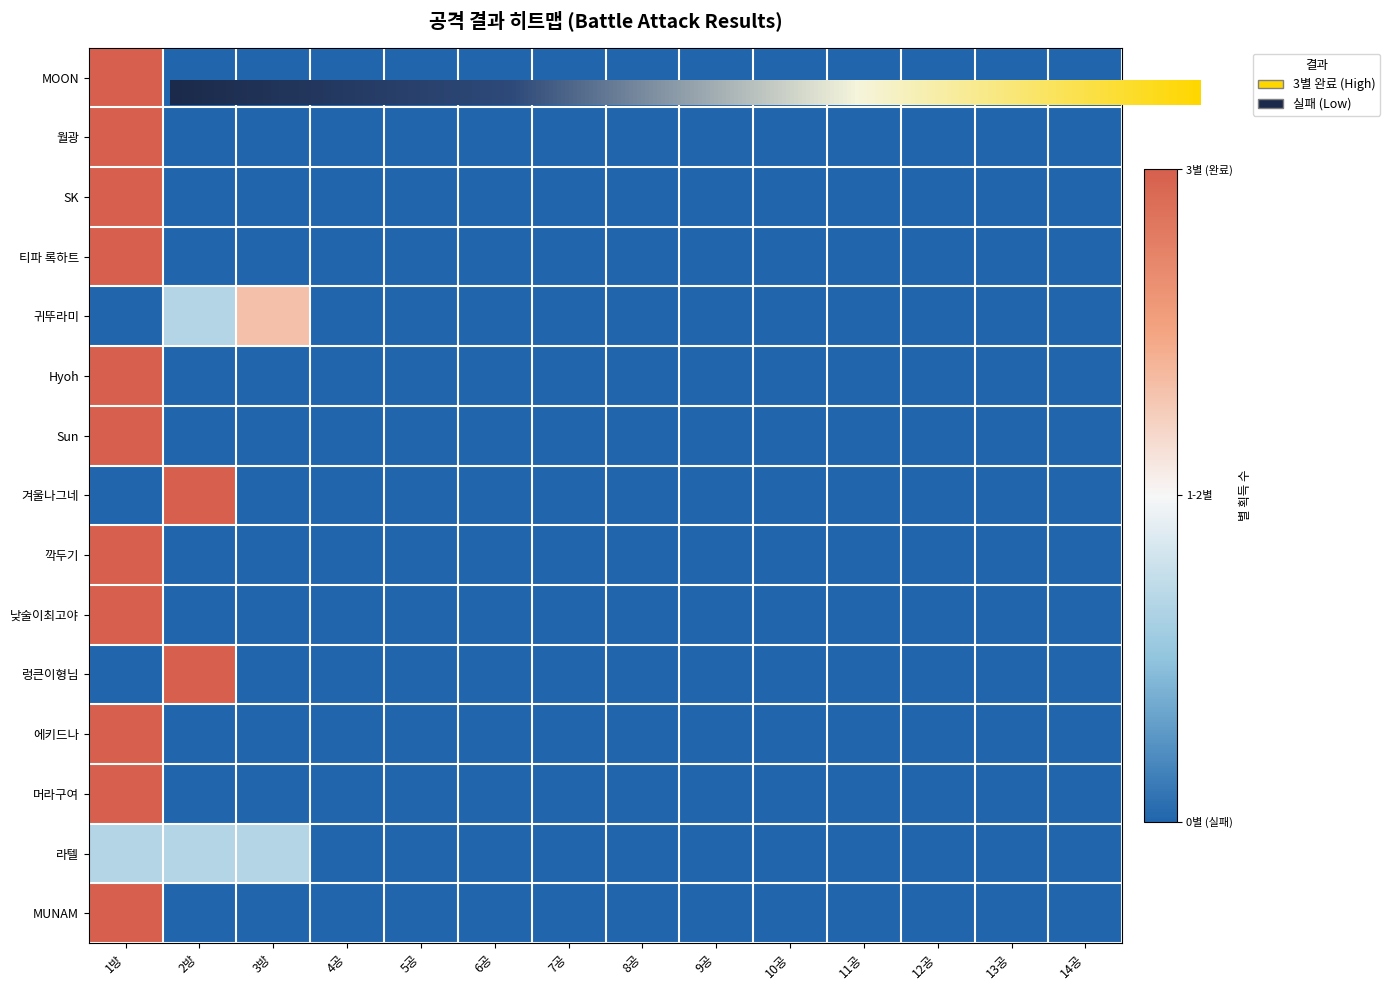

How many negative values does the MOON series have?

13